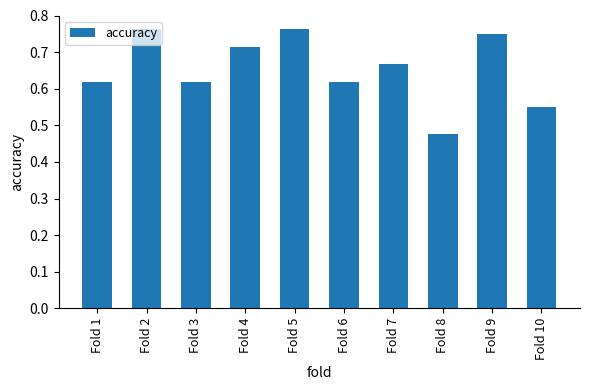

Is it true that the value at Fold 8 is 0.3?

False